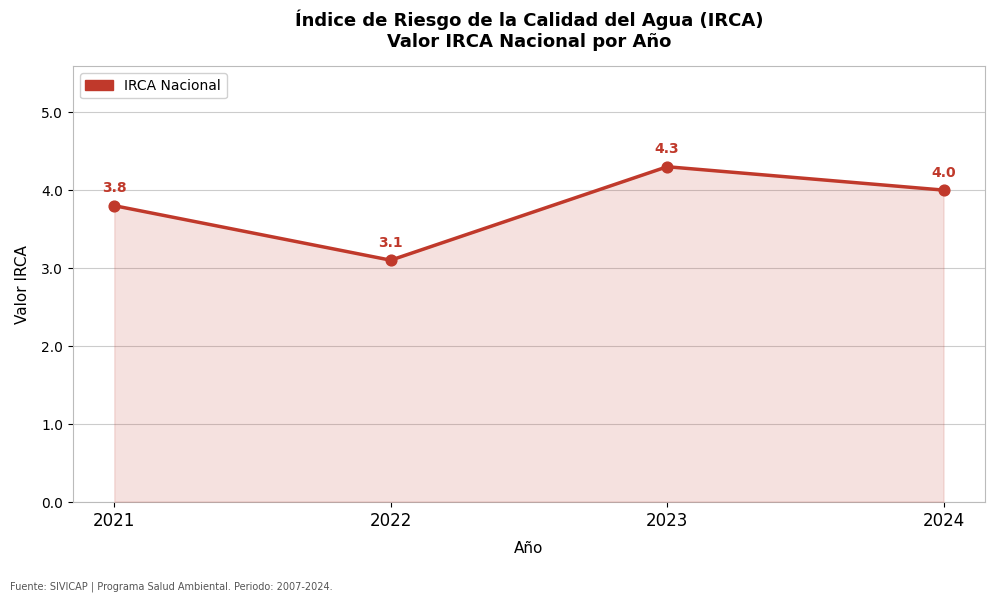

What is the change in value from 2022 to 2023?

+1.2